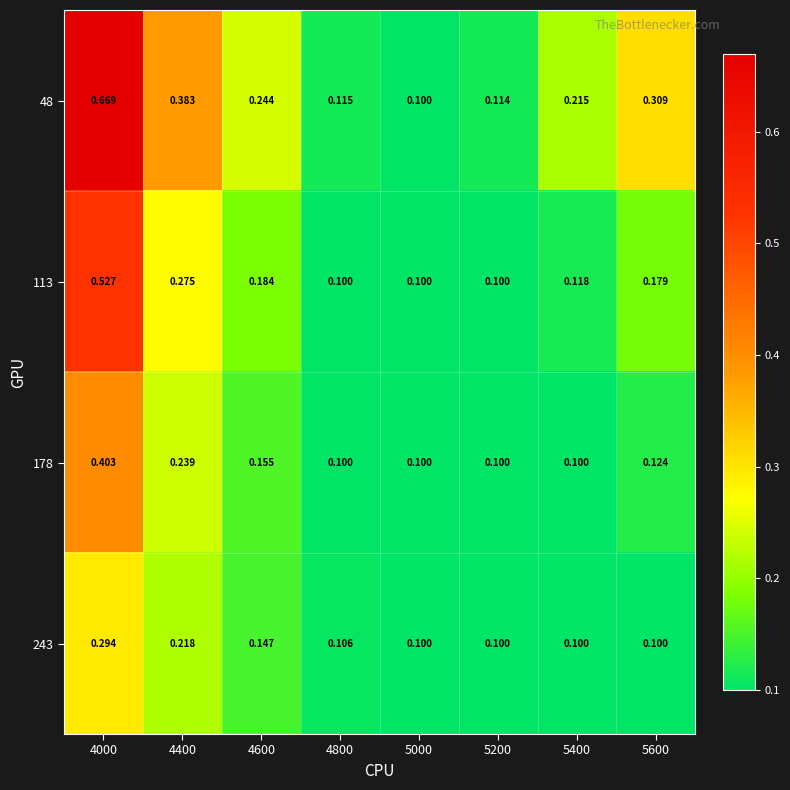

How many series are shown in this chart?

4